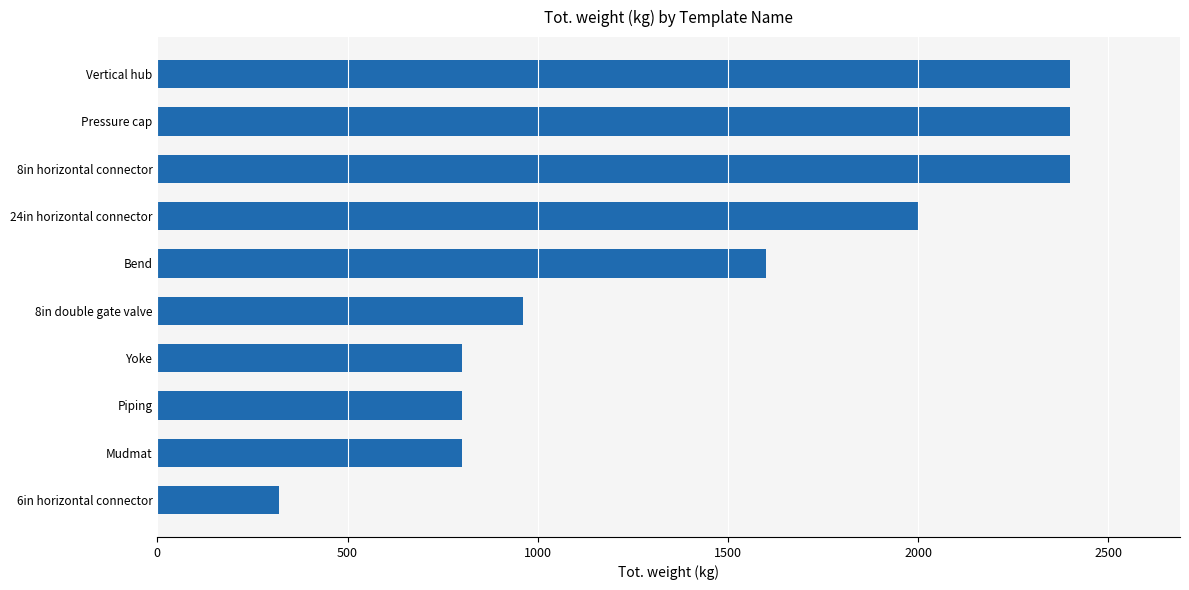

What is the minimum value shown in the chart?

320